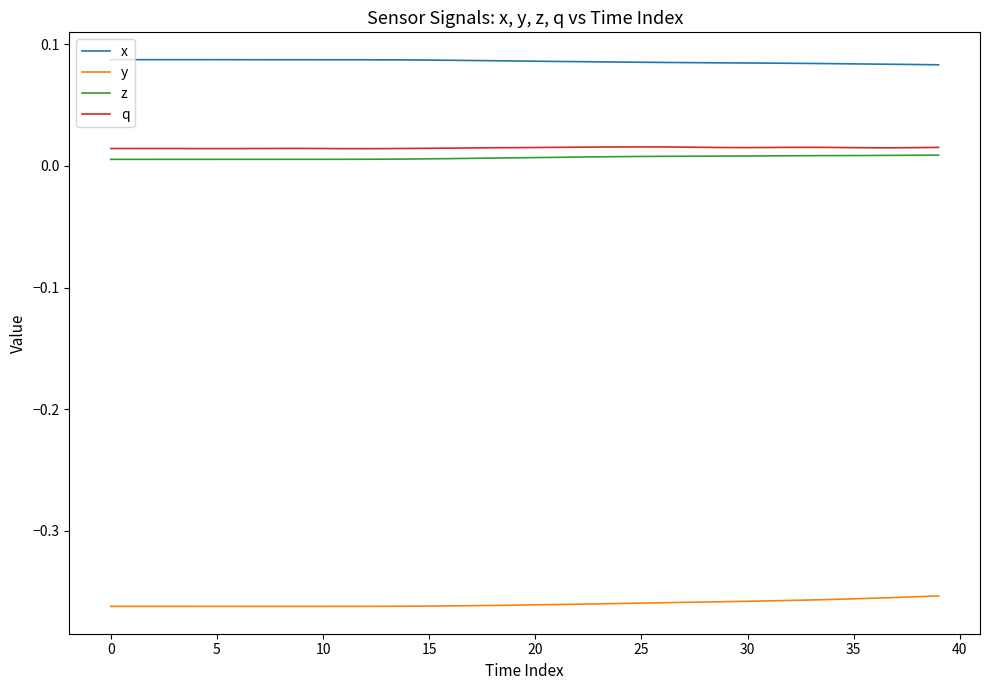

Which series has the largest total across all categories?

x